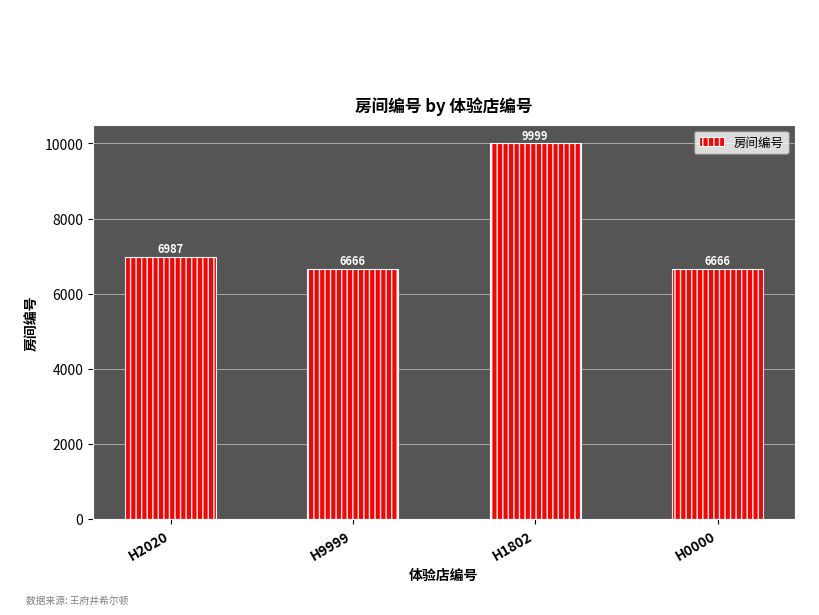

What position from the left is H2020?

1